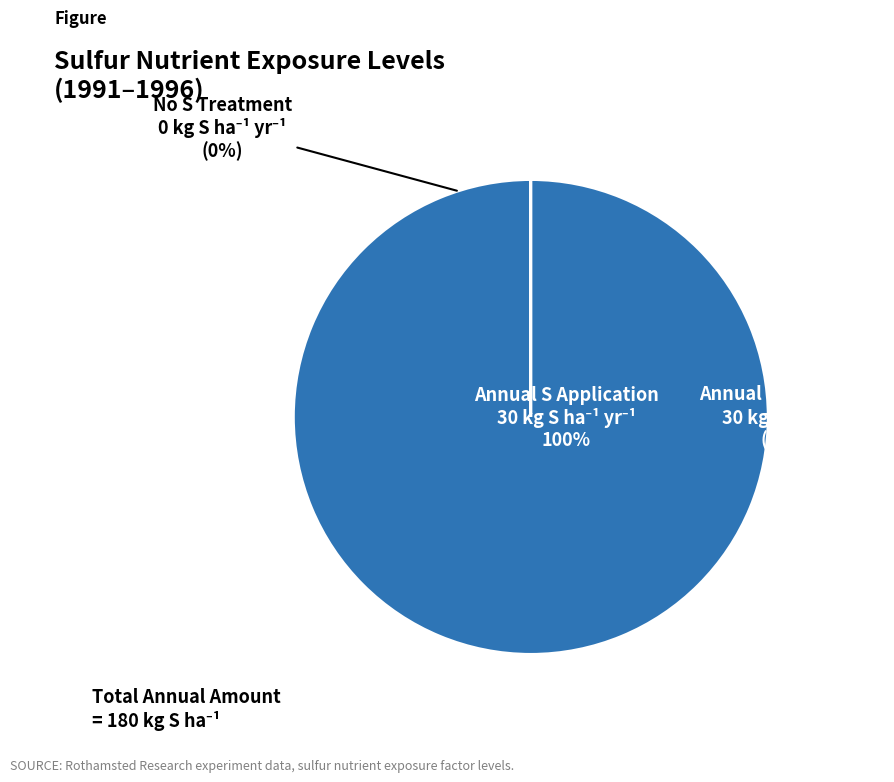

Rank the categories by value from highest to lowest.

Annual S application
(30 kg S ha-1 yr-1), No S treatment